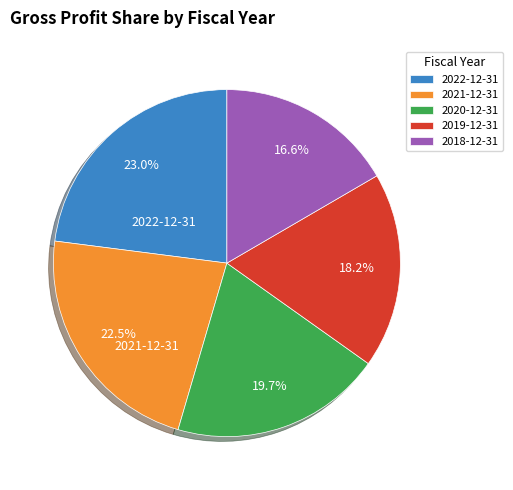

Which slice is the smallest?

2018-12-31